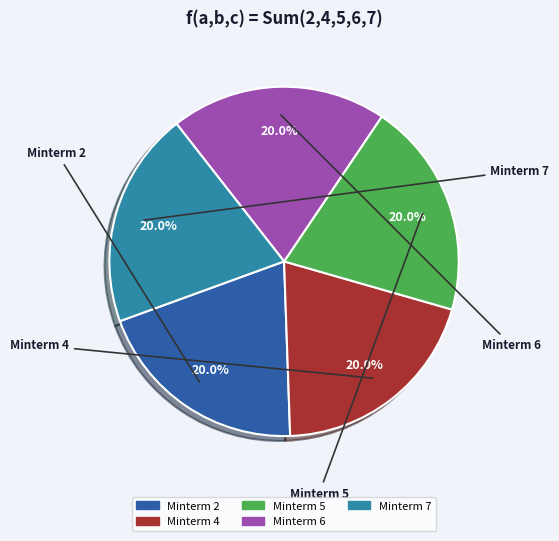

Count the number of slices in the pie.

5